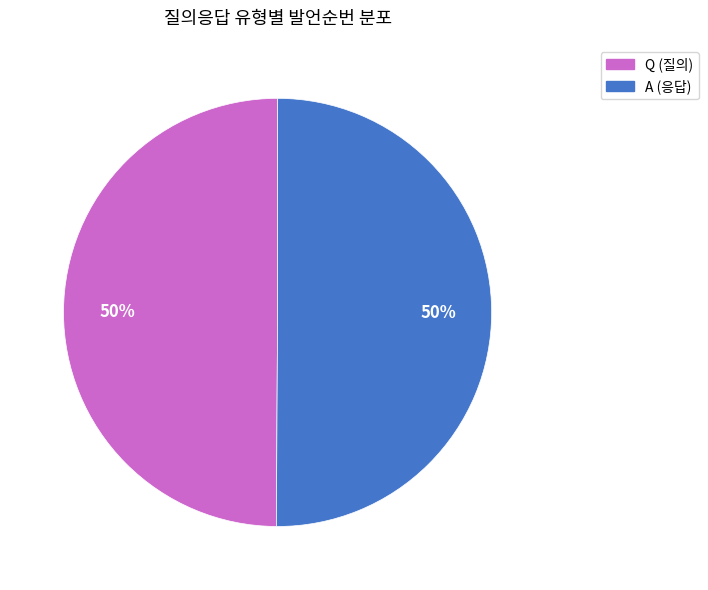

Do A and Q together represent more than half of the pie?

Yes